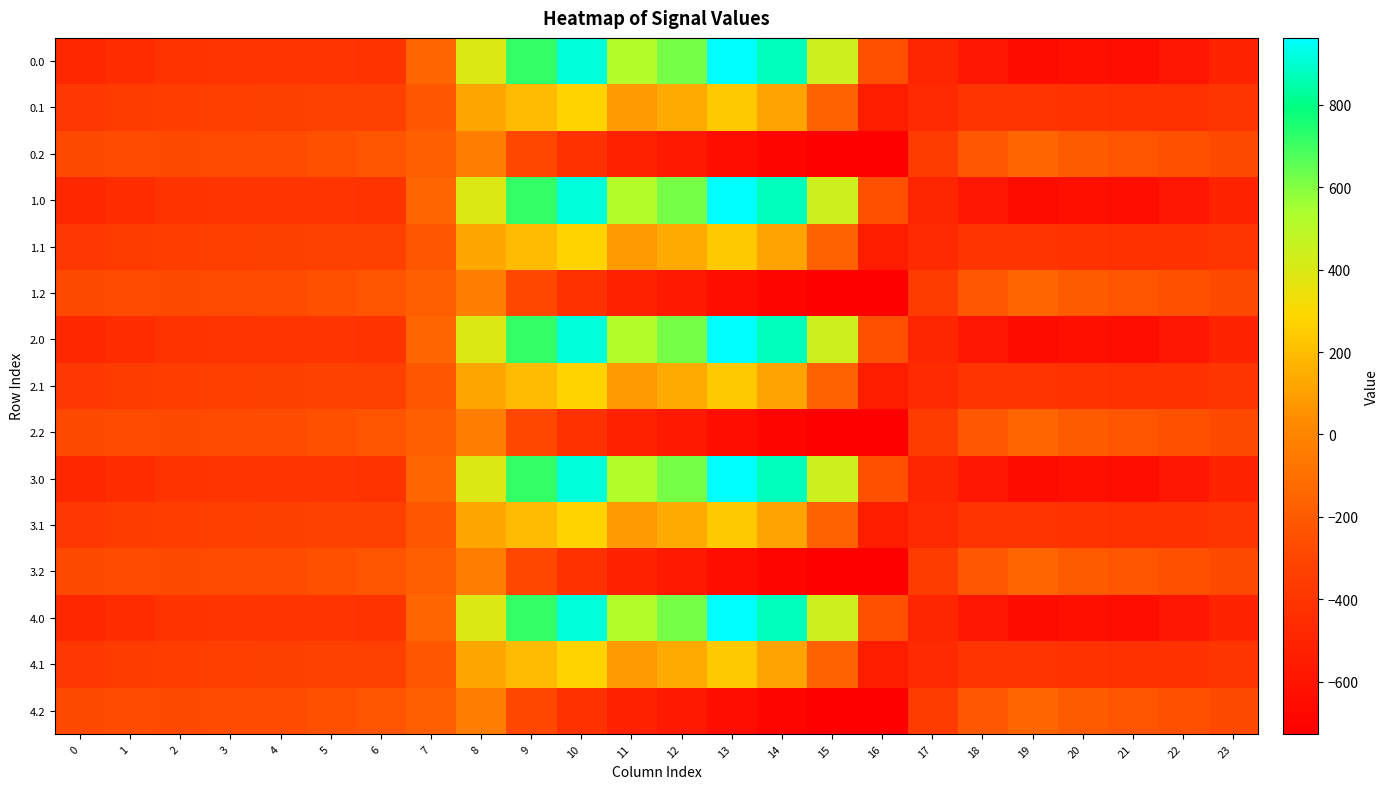

At which category is the sum across all series the highest?

10